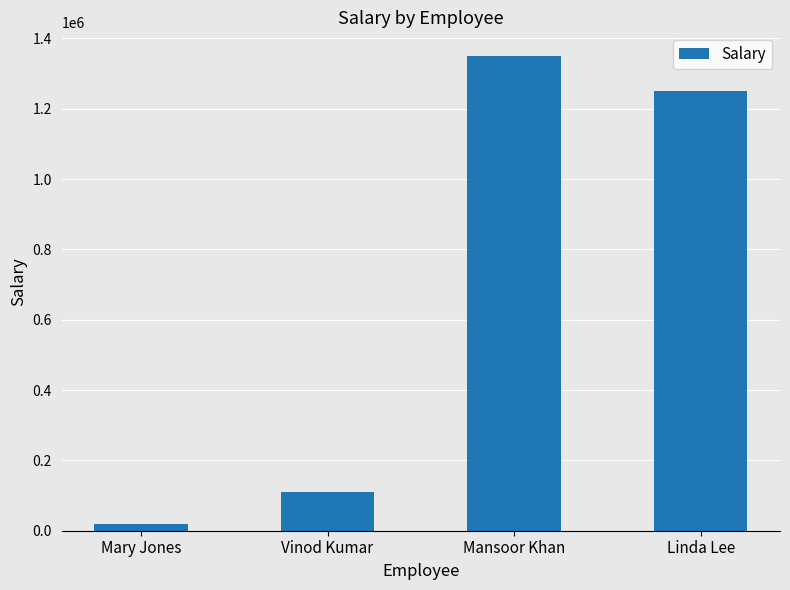

Reading left to right, transcribe all the data shown in this chart.

Mary Jones=20000	Vinod Kumar=110000	Mansoor Khan=1350000	Linda Lee=1250000